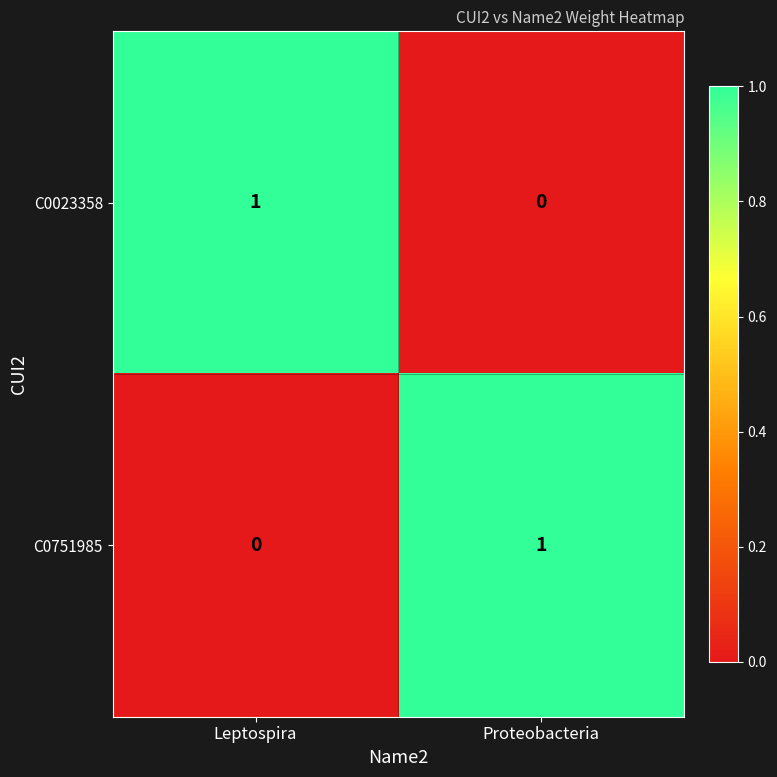

At Proteobacteria, list the series in order from largest to smallest.

C0751985, C0023358